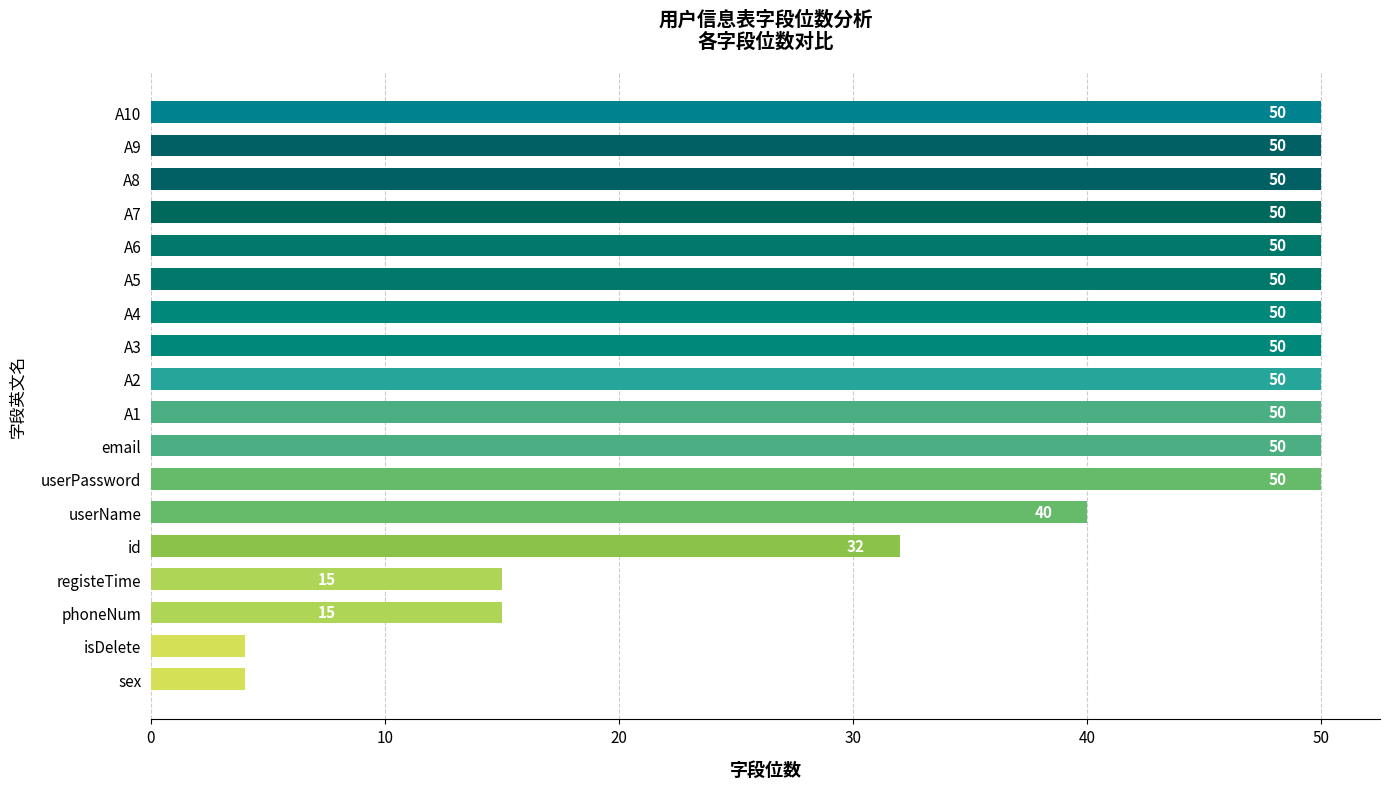

The chart shows a value of 4 at sex. True or false?

True